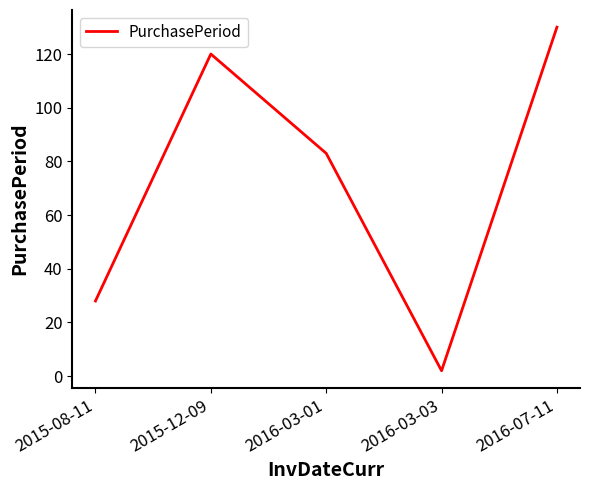

The value at 2015-08-11 is 46. True or false?

False